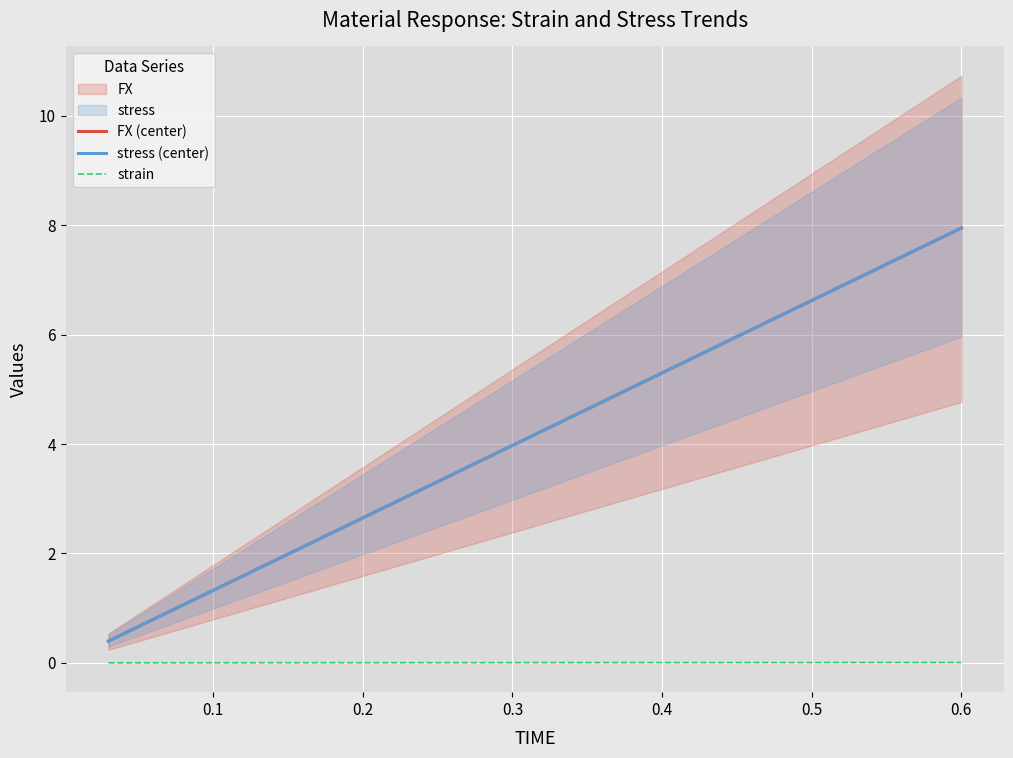

True or false: strain and stress (center) intersect in this chart.

False